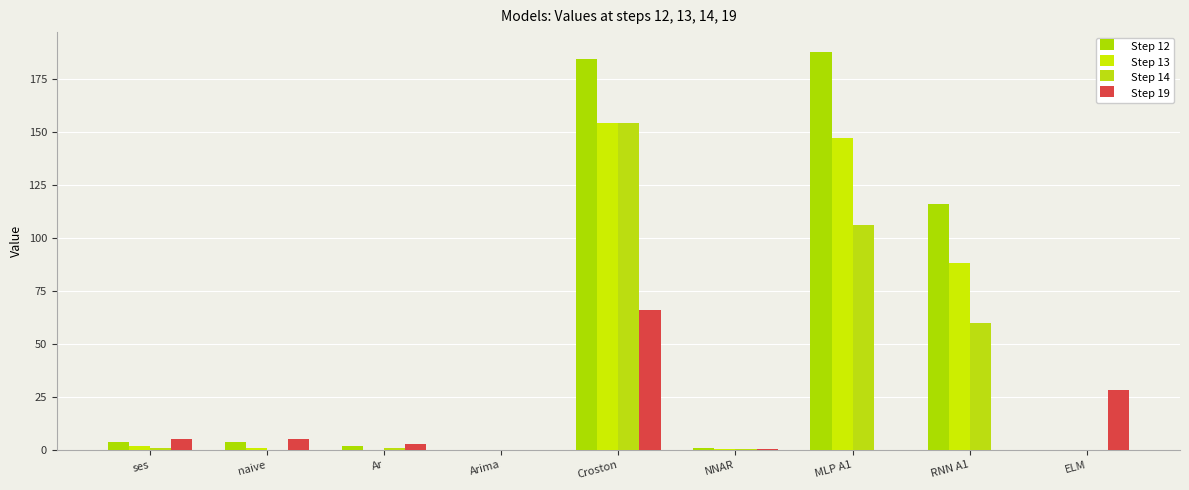

What is the average value of the Step 12 series?

55.4